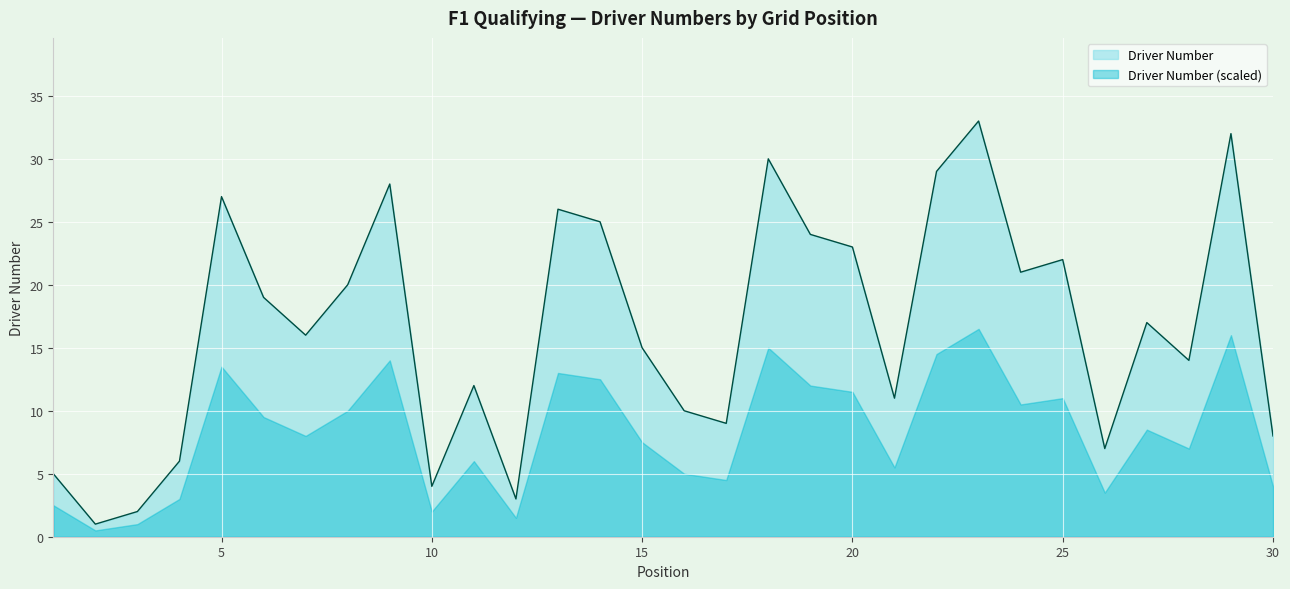

True or false: the data shows 38 at 19.

False